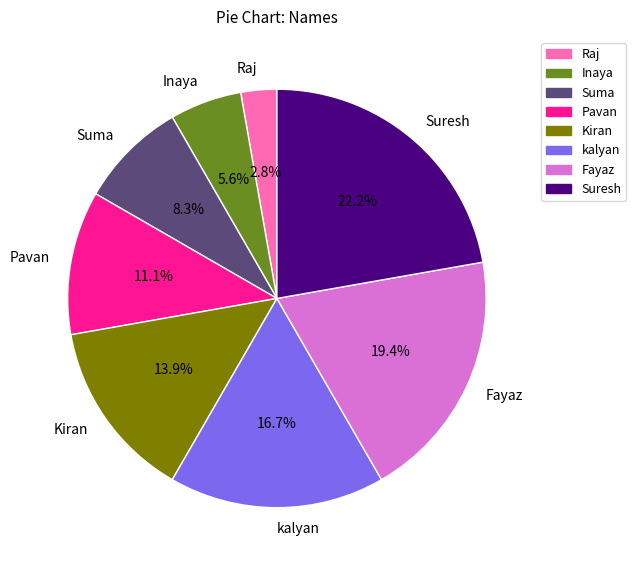

Is it true that Inaya is 6% of the pie?

True